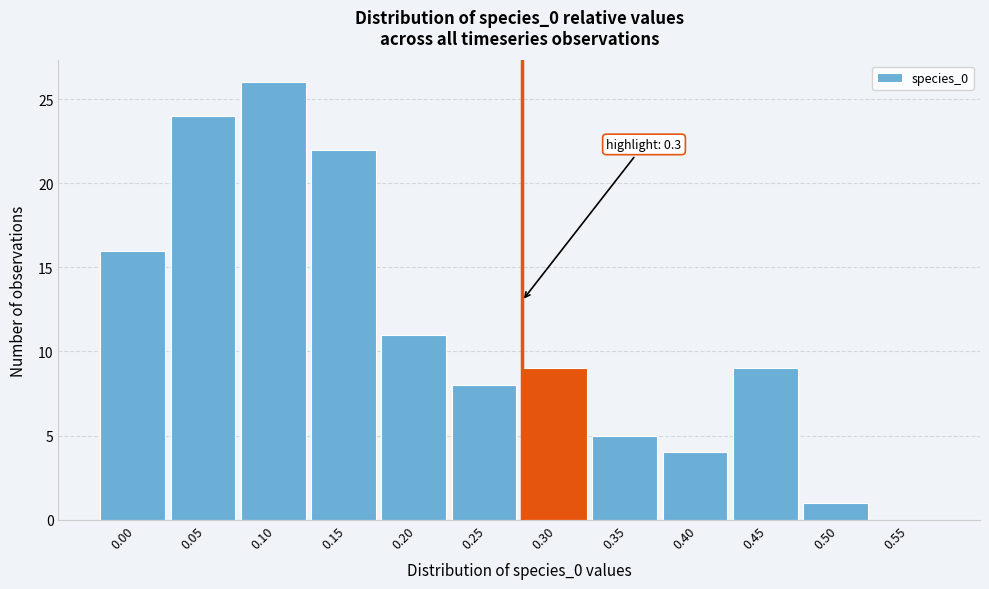

Reading left to right, list all the values displayed in this chart.

0.00=16	0.05=24	0.10=26	0.15=22	0.20=11	0.25=8	0.30=9	0.35=5	0.40=4	0.45=9	0.50=1	0.55=0